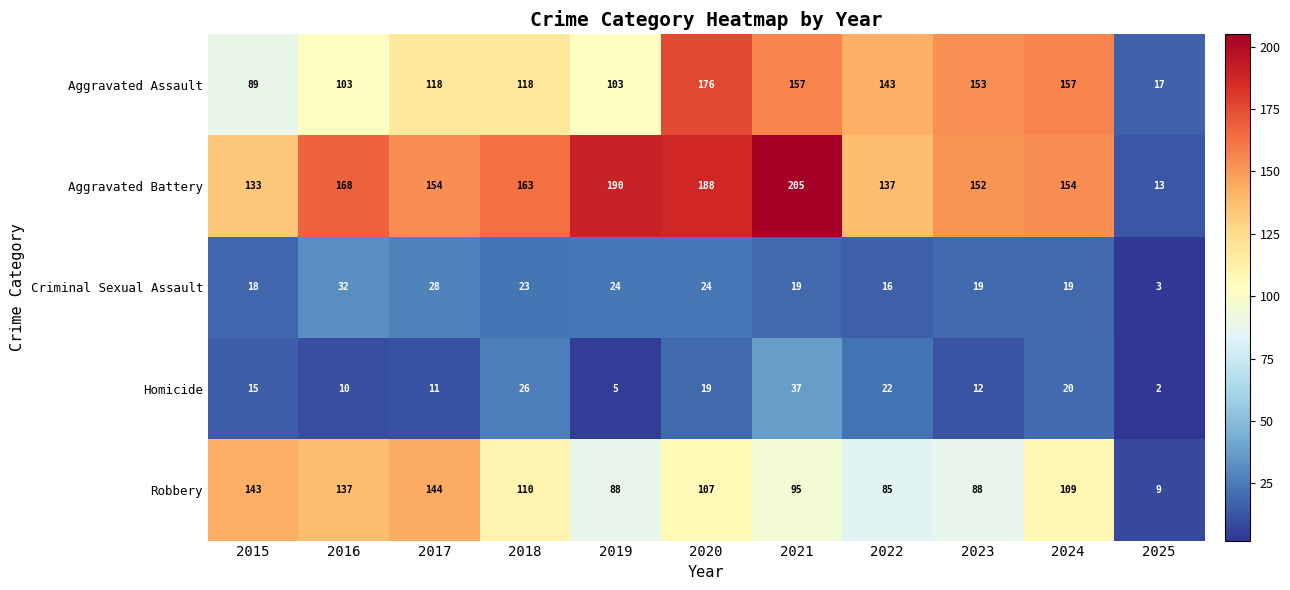

List the series in order of their peak value, lowest first.

Criminal Sexual Assault, Homicide, Robbery, Aggravated Assault, Aggravated Battery